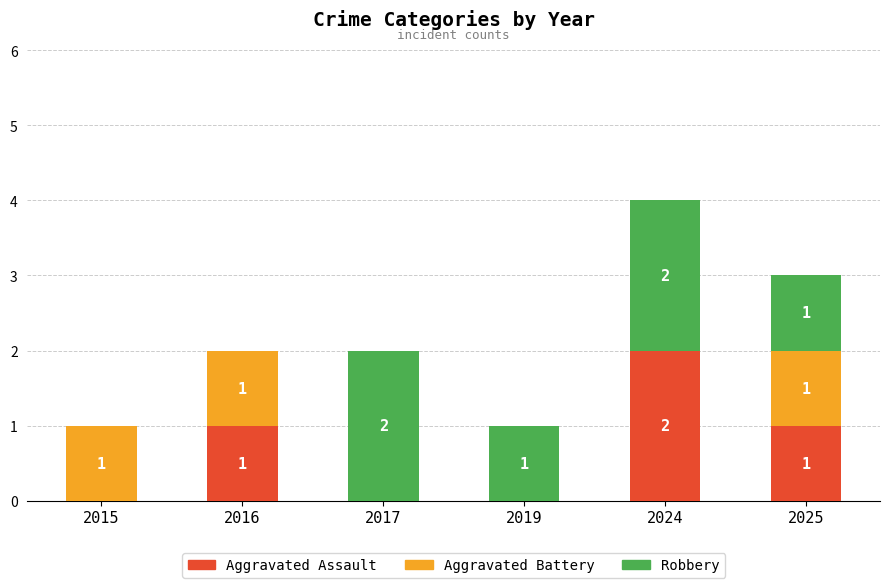

The Aggravated Assault series shows 0 at 2015. True or false?

True